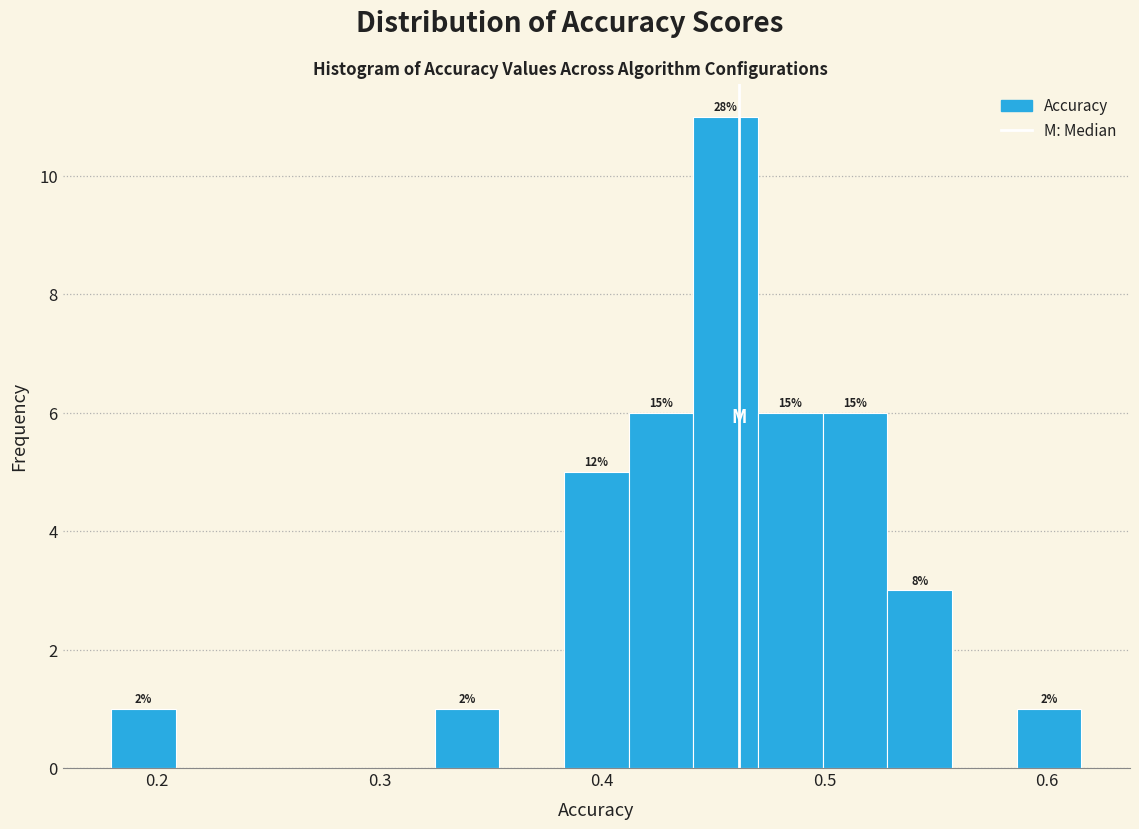

Read against the x-axis, roughly where is the centre of the tallest bar?

0.46